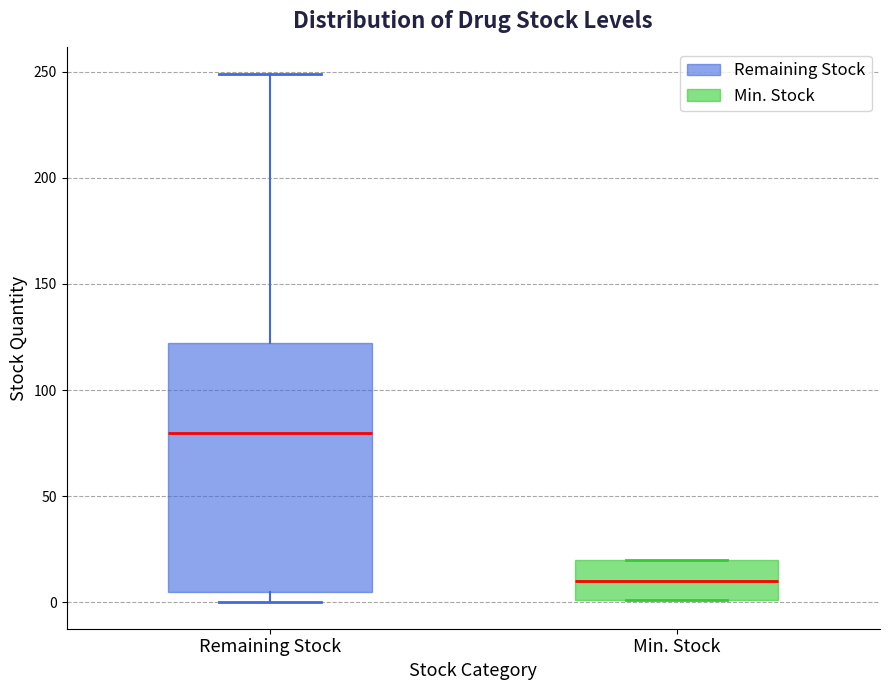

Comparing the boxes themselves (not the whiskers), which one is the tallest?

Remaining Stock